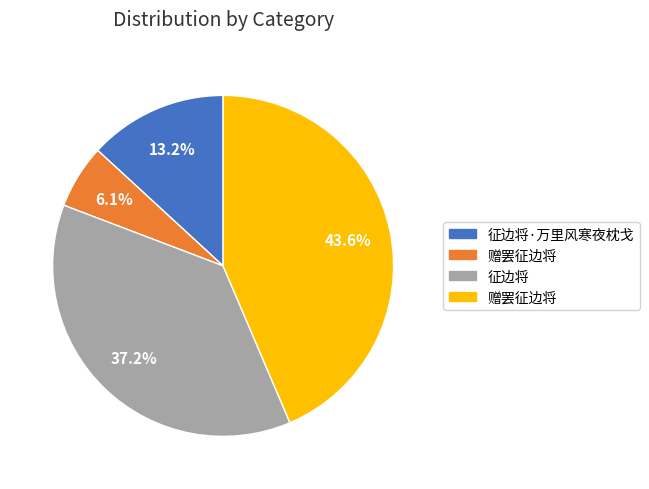

Is there any slice that represents more than half of the pie?

No